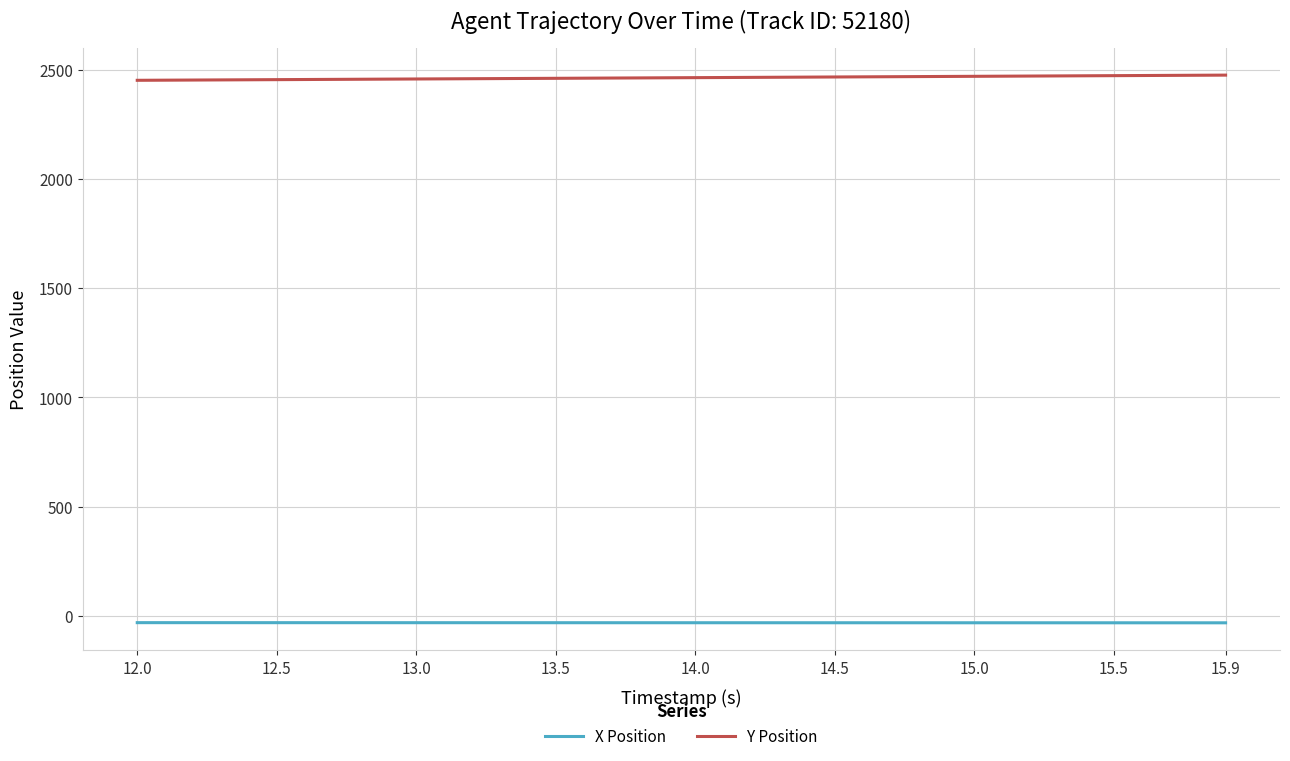

List the series in order of their overall mean, highest first.

Y Position, X Position